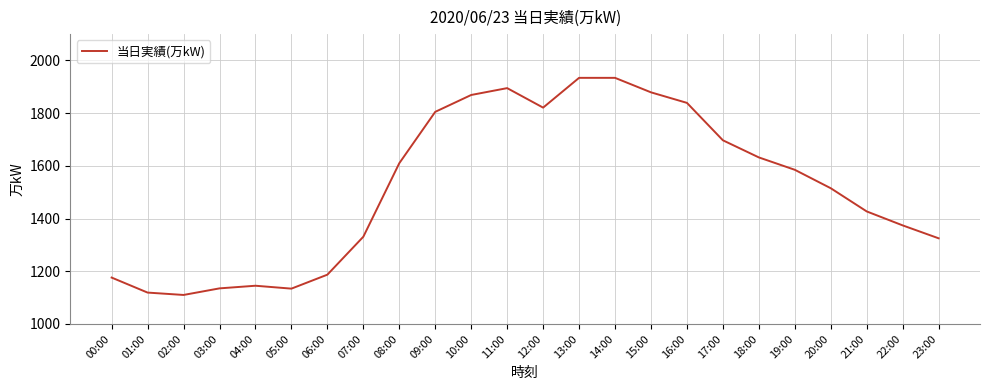

What is the smallest value displayed?

1110